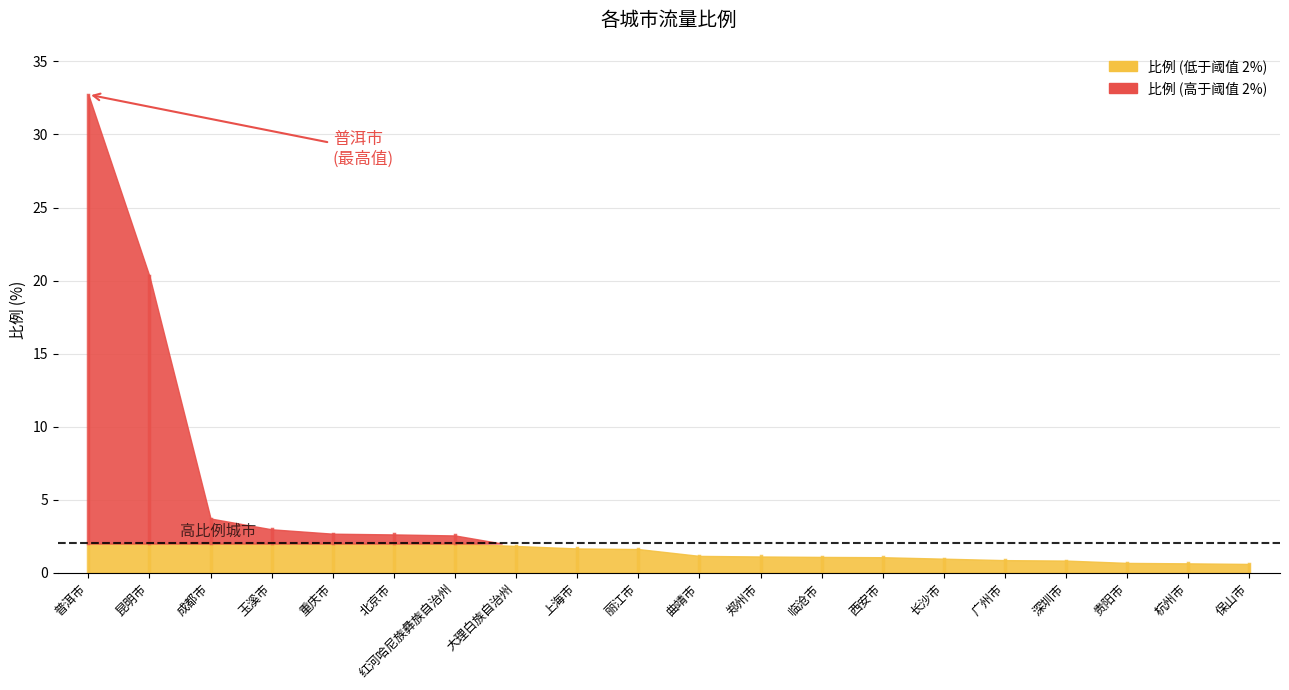

At which category does the chart reach its minimum across all series?

保山市